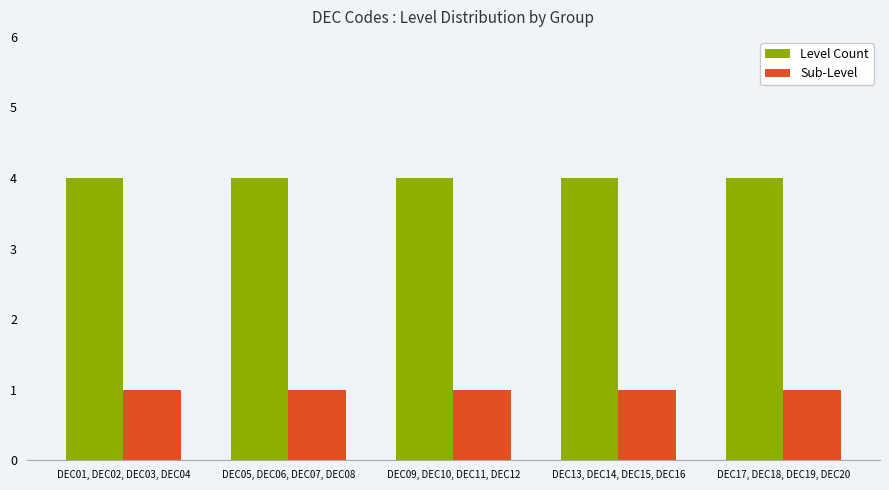

What is the label of the 4th bar from the left?

DEC13, DEC14, DEC15, DEC16